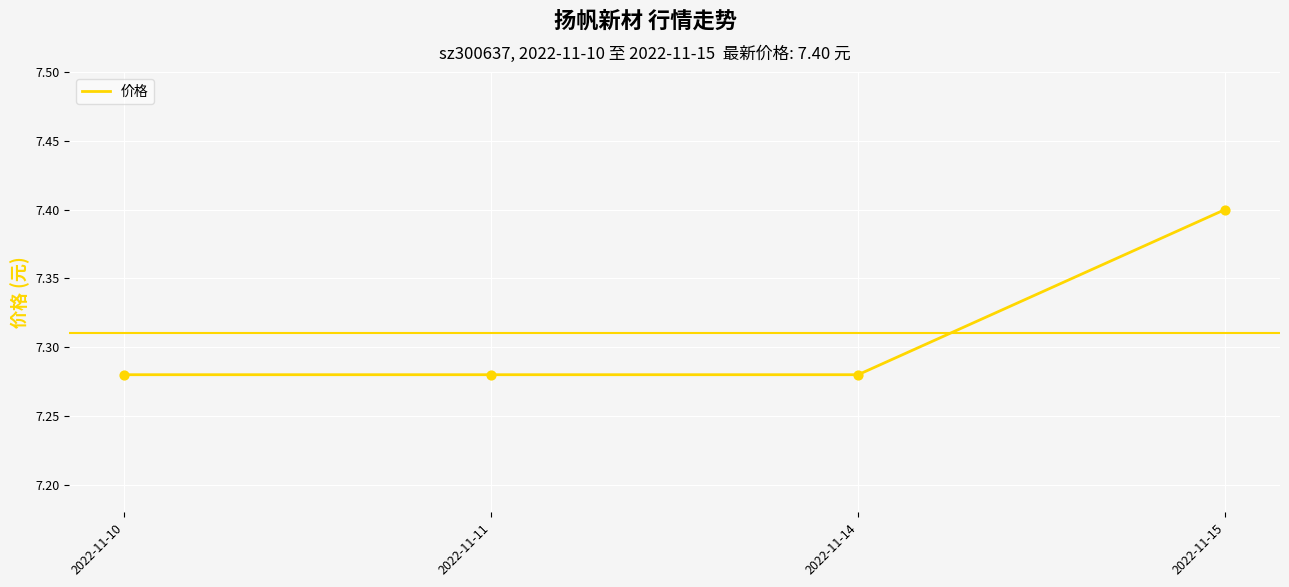

What is the ratio of the value at 2022-11-10 to the value at 2022-11-14?

1.0